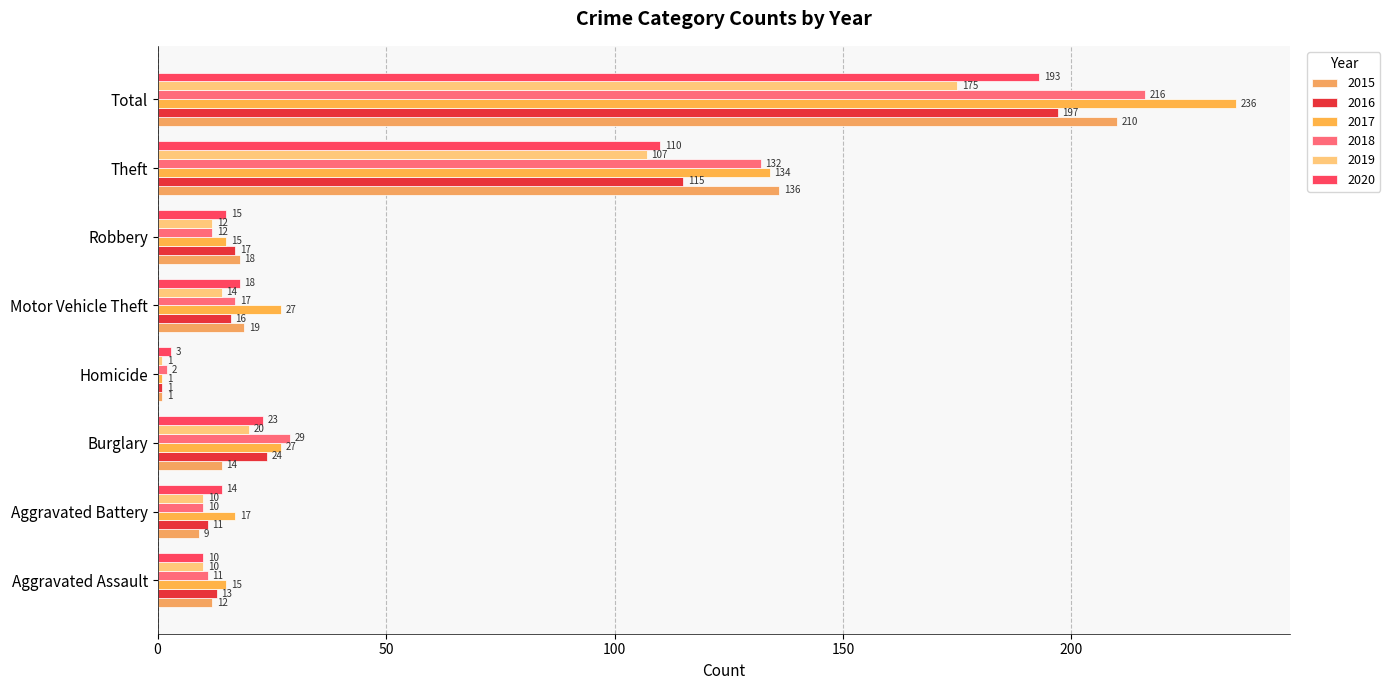

How many series are shown in this chart?

6